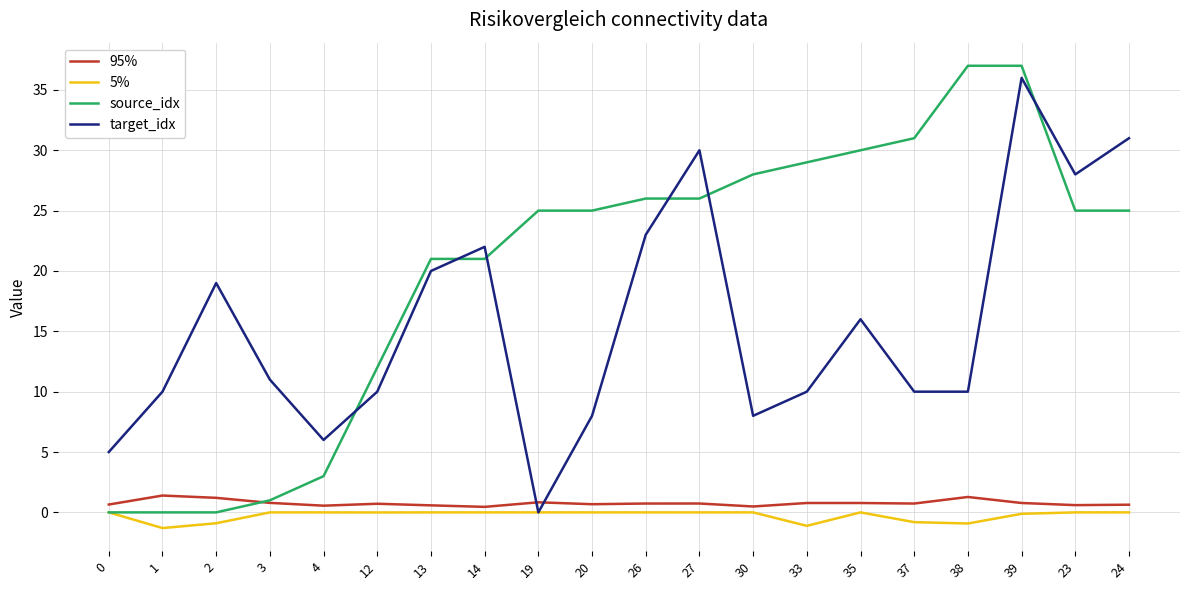

The value of 95% at 38 is 1.3. True or false?

True